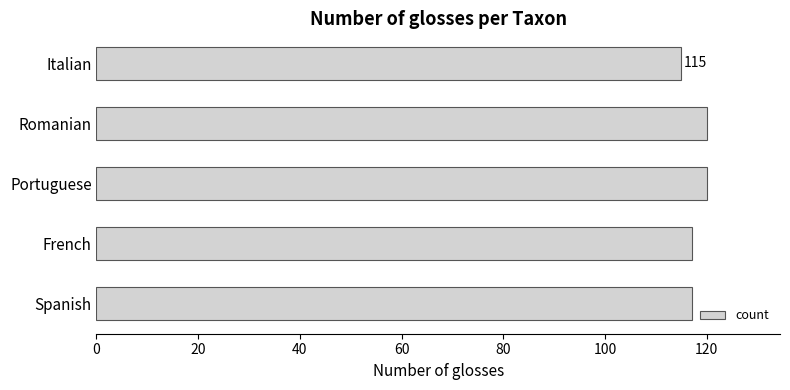

Count the number of categories in the chart.

5